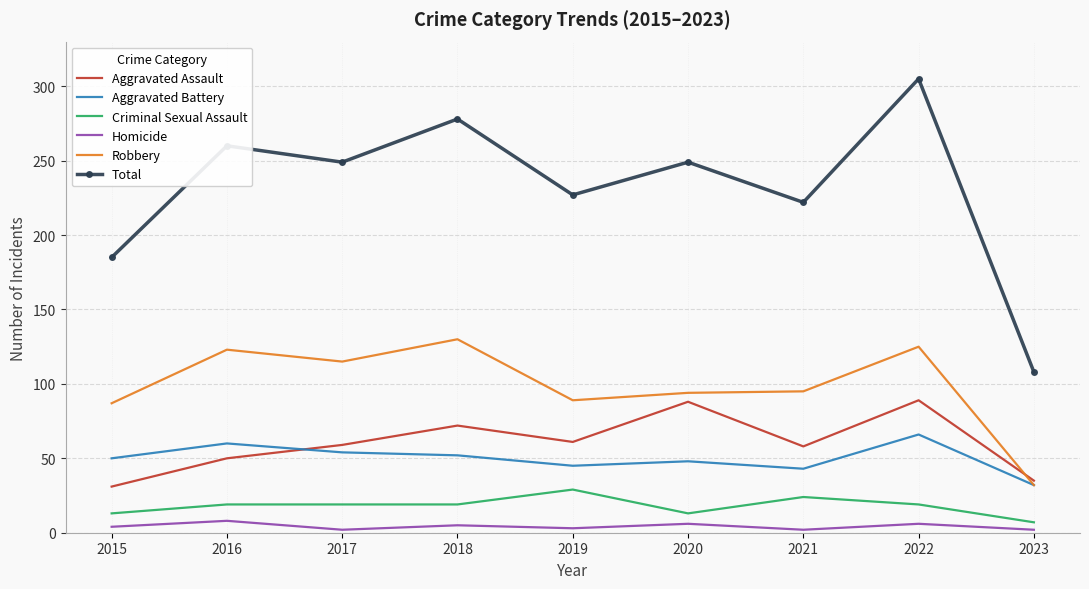

What is the difference between the maximum and minimum values in the Homicide series?

6